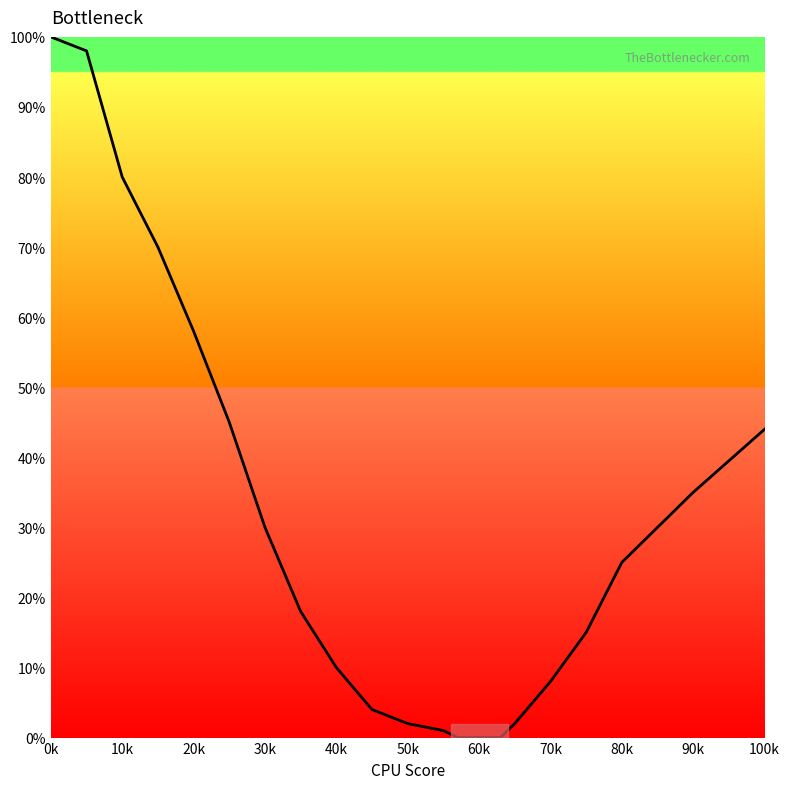

Count the number of data series in this chart.

1